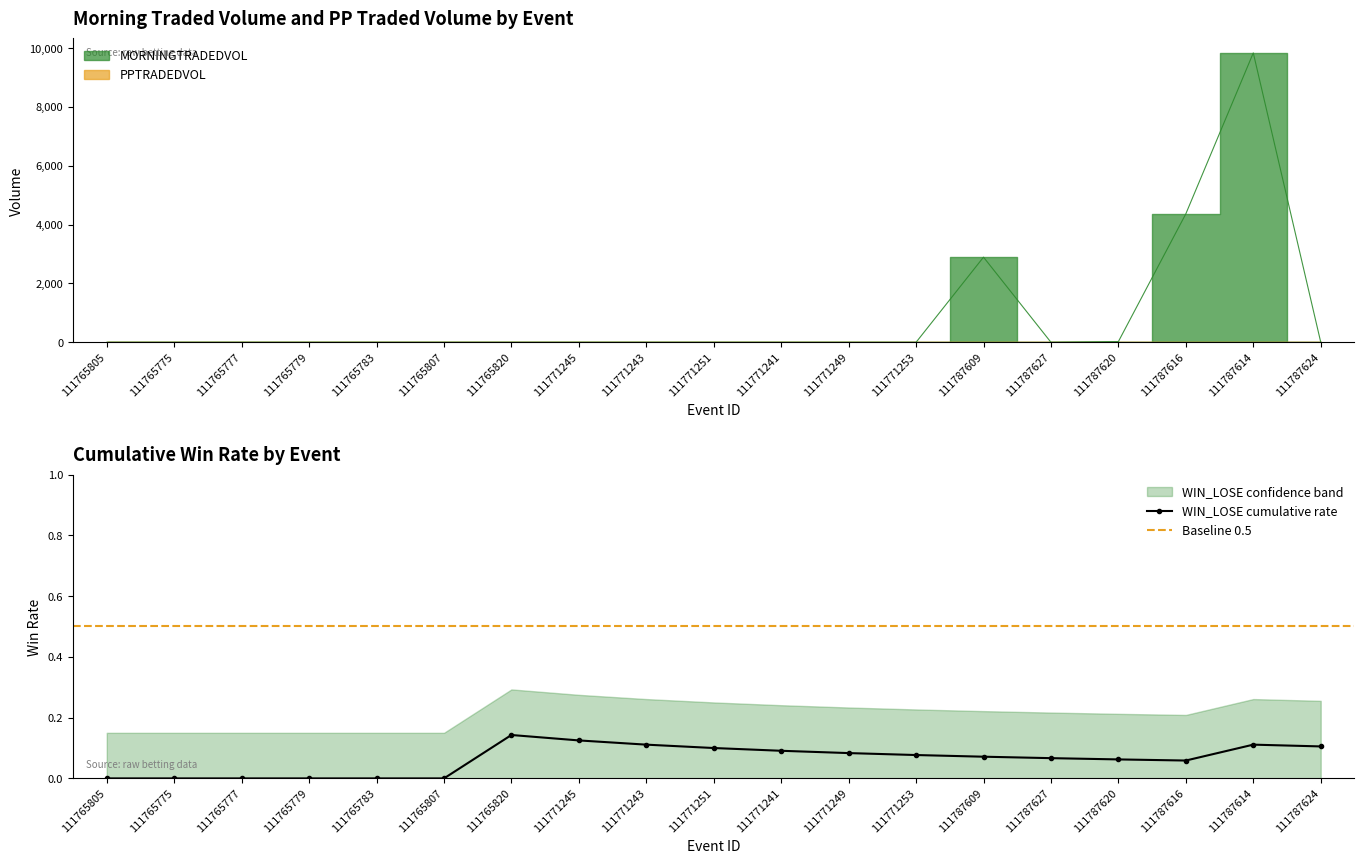

True or false: WIN_LOSE and MORNINGTRADEDVOL cross at least once.

False